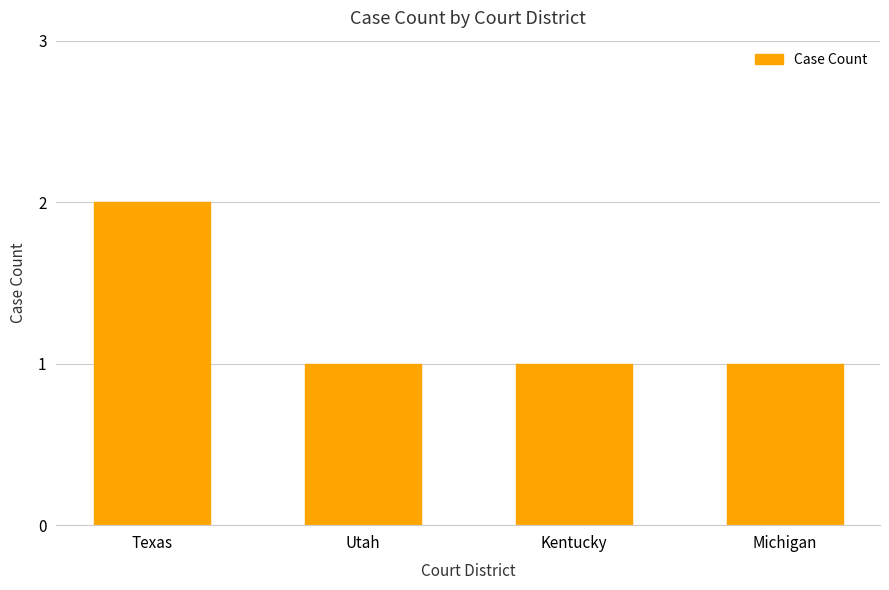

How many values are between 1 and 2?

4